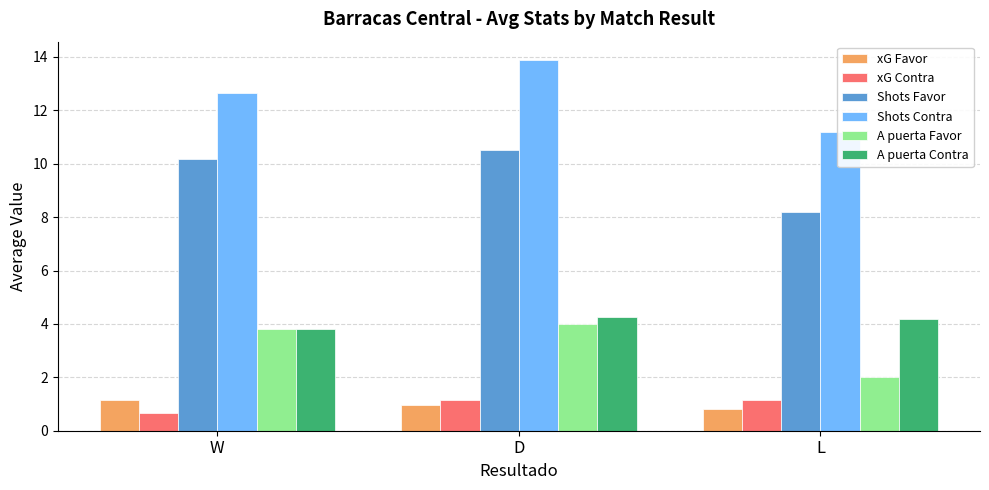

The value of Shots Favor at L is 12.6. True or false?

False